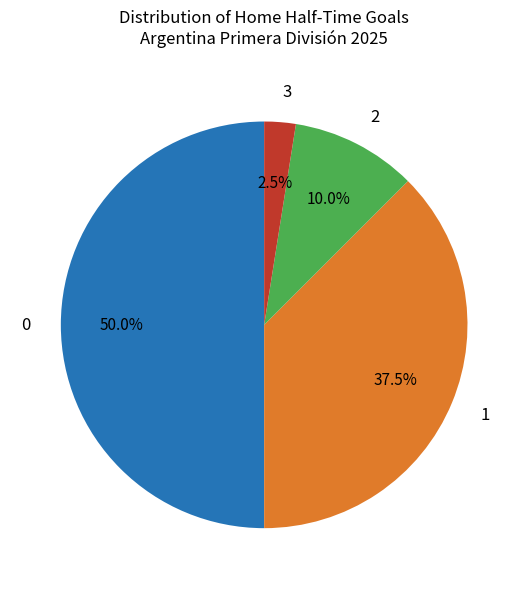

How many segments does this pie chart have?

4